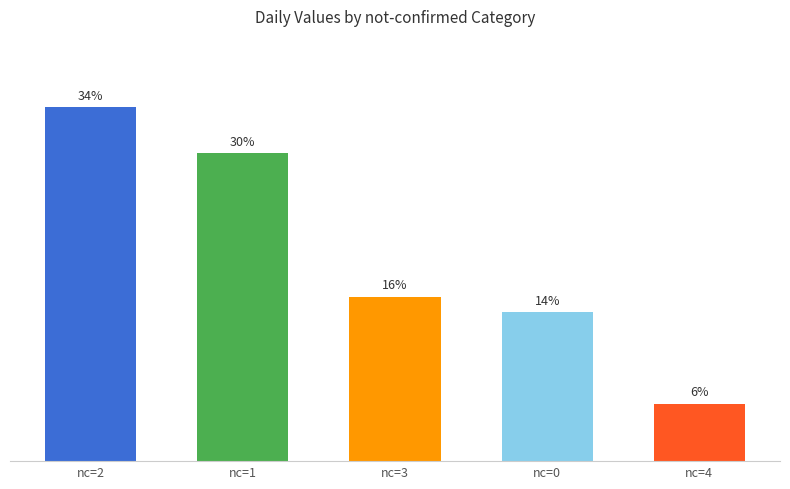

Is it true that the value at nc=3 is 15.9?

True